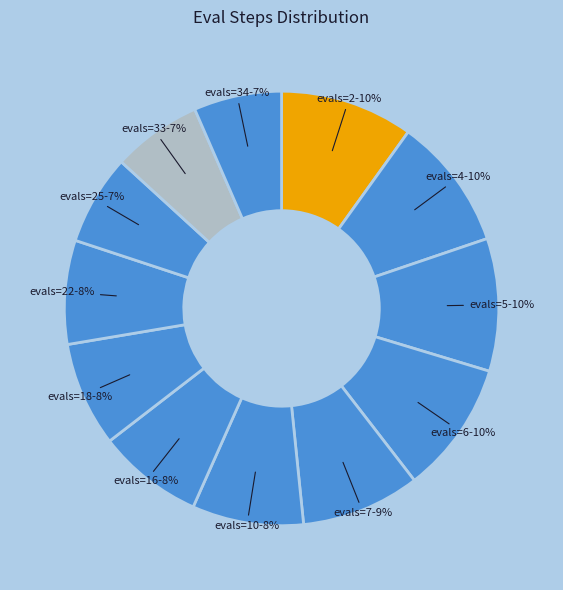

Count the number of slices in the pie.

12